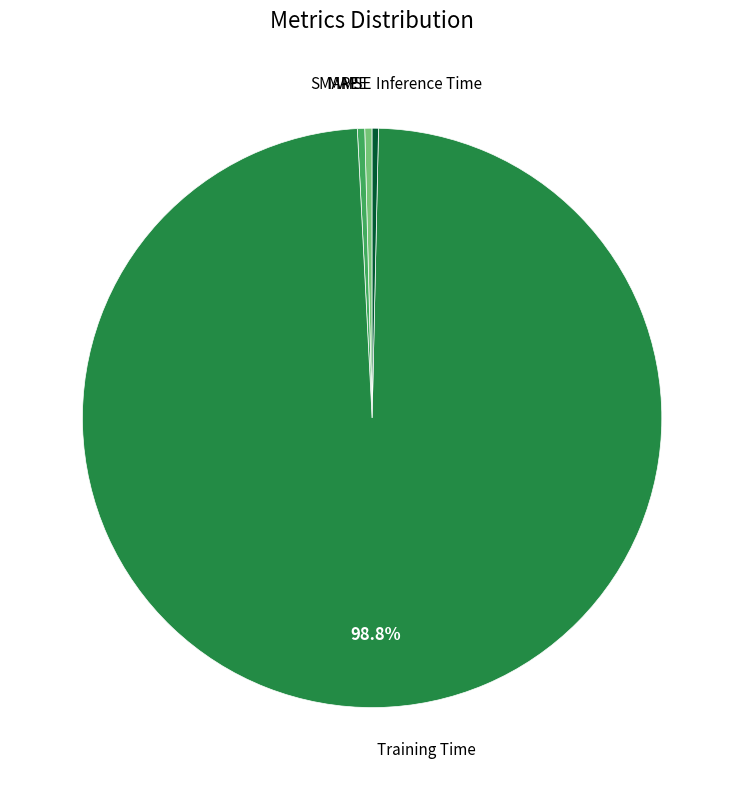

Is there a majority slice in this chart?

Yes